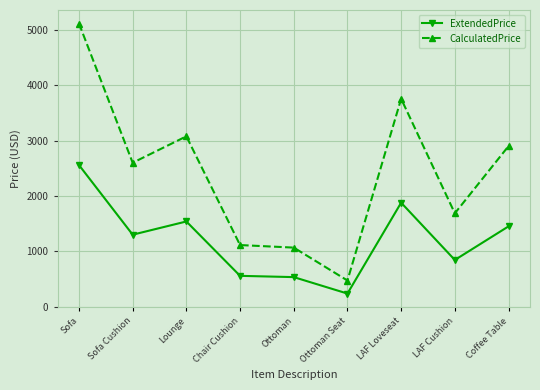

Reading left to right, extract all data points from this chart.

ExtendedPrice: 2559.5	1300.5	1539.5	556.5	533.5	236.0	1879.0	843.5	1451.0
CalculatedPrice: 5119.0	2601.0	3079.0	1113.0	1067.0	472.0	3758.0	1687.0	2902.0